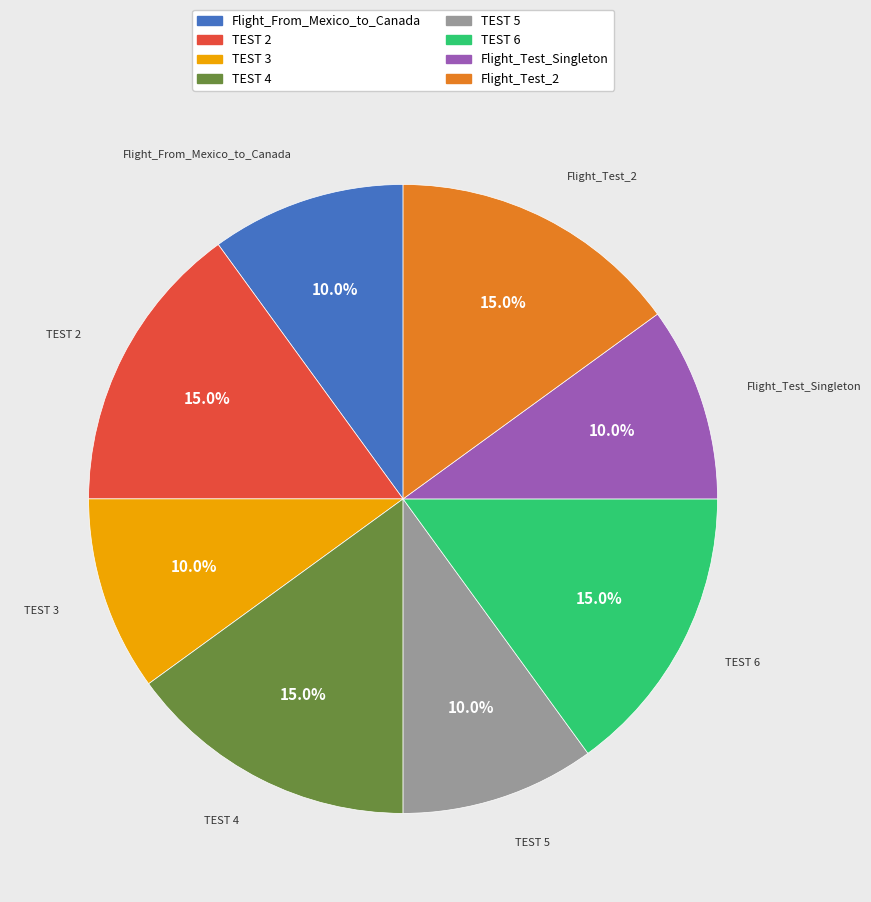

What percentage do Flight_From_Mexico_to_Canada and TEST 2 together represent?

25.0%